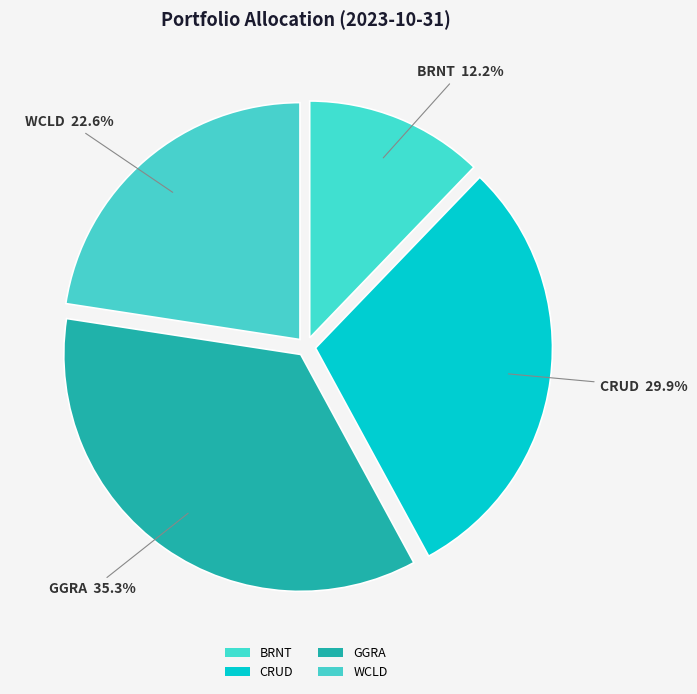

Count the number of slices in the pie.

4